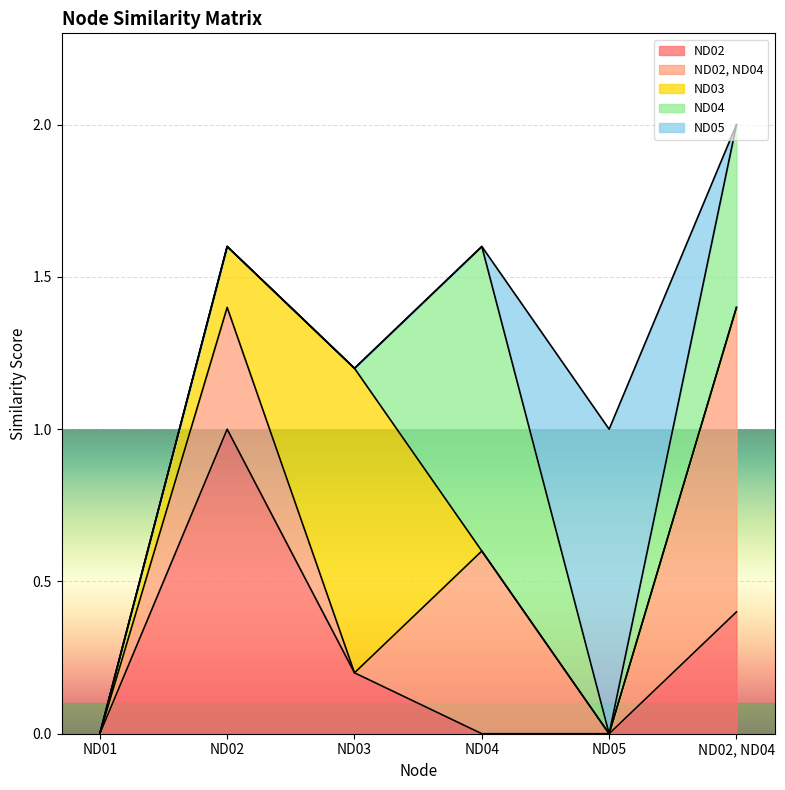

What are all the series names shown in the legend?

ND02, ND02, ND04, ND03, ND04, ND05